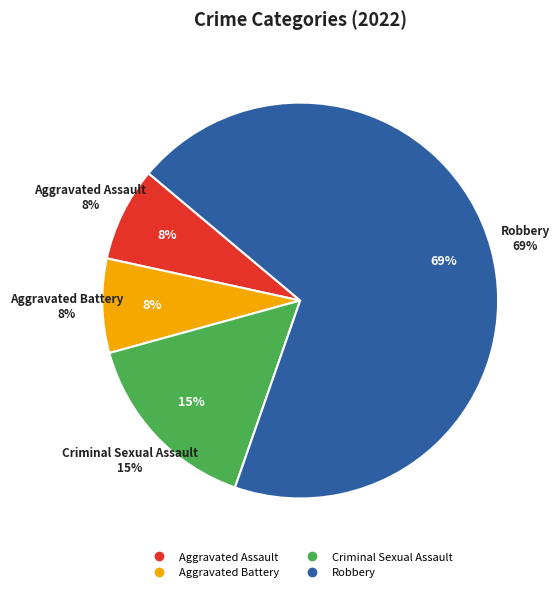

Which has a higher value, Criminal Sexual Assault or Robbery?

Robbery